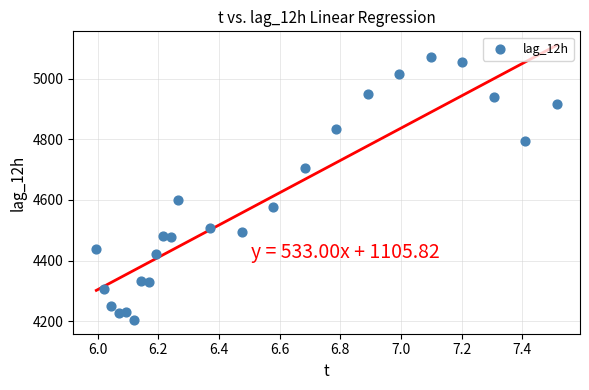

What is the range of Y values (max minus min)?

868